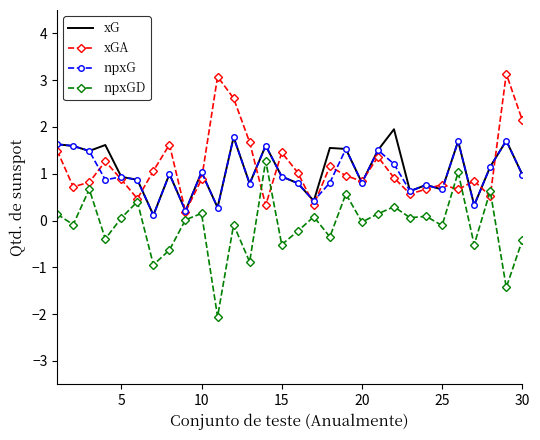

What is the maximum value shown in the chart?

3.1